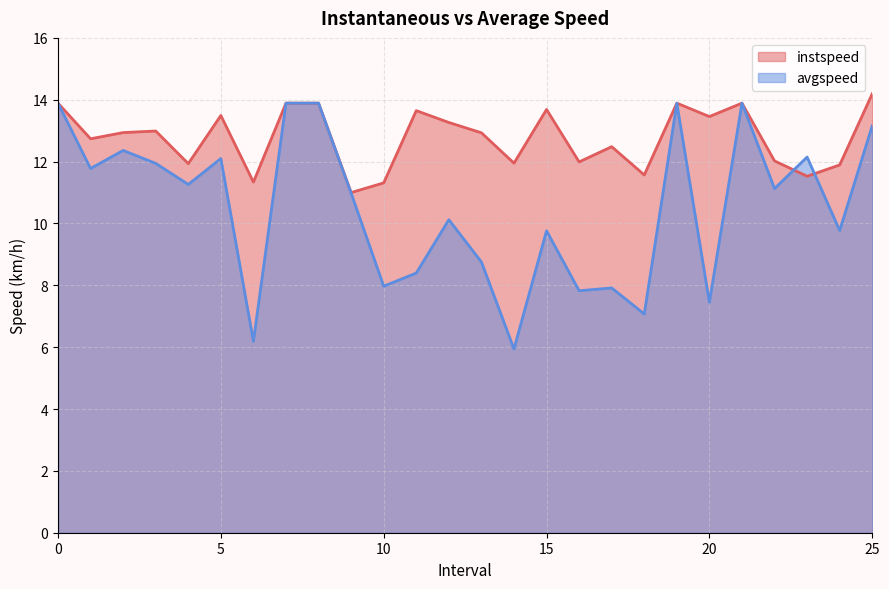

Reading left to right, what are all the values shown in this chart?

instspeed: 0=13.9	1.0=12.7	2.0=12.9	3.0=13.0	4.0=11.9	5.0=13.5	6.0=11.3	7=13.9	8=13.9	9.0=11.0	10.0=11.3	11.0=13.6	12.0=13.3	13.0=12.9	14.0=11.9	15.0=13.7	16.0=12.0	17.0=12.5	18.0=11.6	19=13.9	20.0=13.5	21=13.9	22.0=12.0	23.0=11.5	24.0=11.9	25.0=14.2
avgspeed: 0=13.9	1.0=11.8	2.0=12.4	3.0=11.9	4.0=11.3	5.0=12.1	6.0=6.2	7=13.9	8=13.9	9.0=11.0	10.0=8.0	11.0=8.4	12.0=10.1	13.0=8.8	14.0=5.9	15.0=9.8	16.0=7.8	17.0=7.9	18.0=7.1	19=13.9	20.0=7.5	21=13.9	22.0=11.1	23.0=12.1	24.0=9.8	25.0=13.2